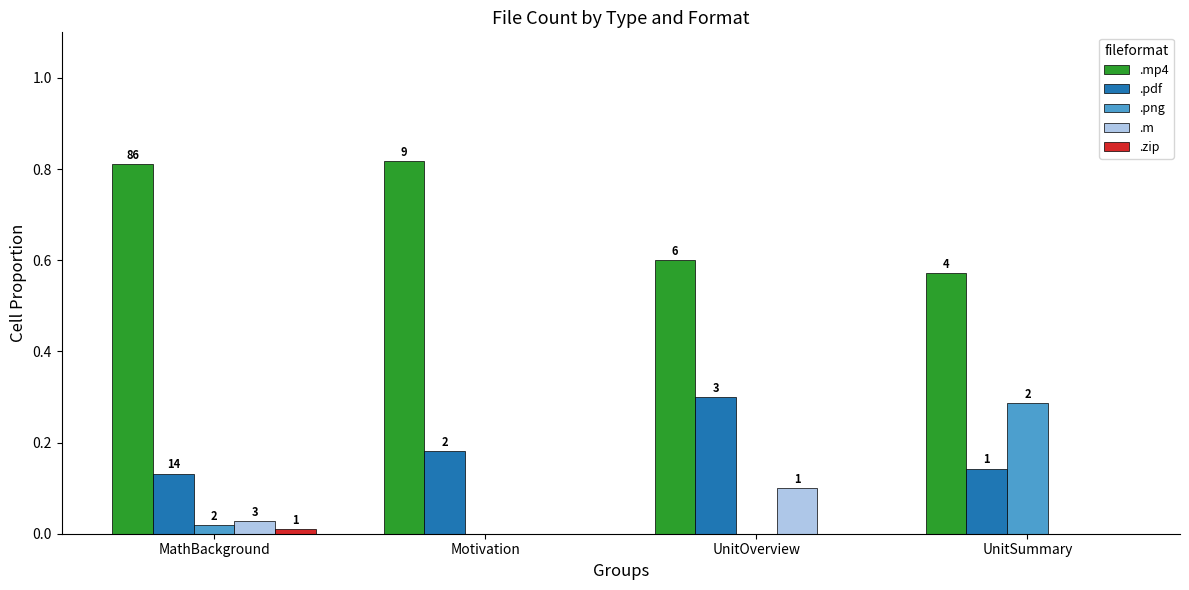

What is the highest value of the .mp4 series?

0.8